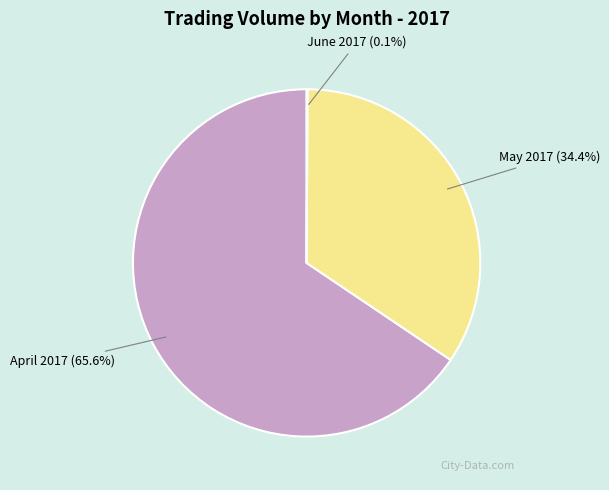

Which slice is the largest?

April 2017